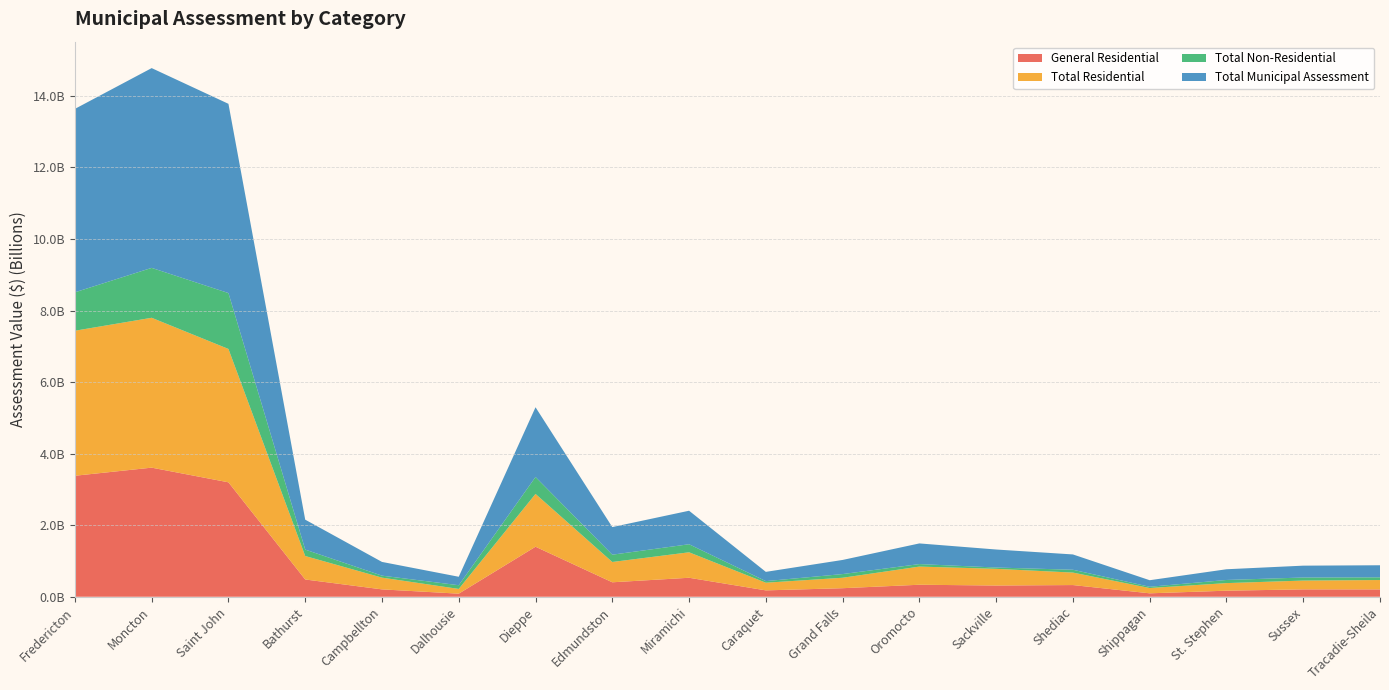

Reading right to left, transcribe all the data shown in this chart.

General Residential: Tracadie-Sheila=205157000	Sussex=206118300	St. Stephen=169163700	Shippagan=95587300	Shediac=326543200	Sackville=313582700	Oromocto=335320500	Grand Falls=238762200	Caraquet=177751300	Miramichi=530458700	Edmundston=403776900	Dieppe=1397860100	Dalhousie=85923800	Campbellton=205697400	Bathurst=482287800	Saint John=3198745900	Moncton=3608676800	Fredericton=3382064400
Total Residential: Tracadie-Sheila=261847200	Sussex=245875600	St. Stephen=211994900	Shippagan=148149200	Shediac=348633100	Sackville=466497400	Oromocto=507644200	Grand Falls=292036300	Caraquet=214298800	Miramichi=711973400	Edmundston=568024000	Dieppe=1476342800	Dalhousie=132428600	Campbellton=328367600	Bathurst=656218000	Saint John=3728050900	Moncton=4189538000	Fredericton=4054273900
Total Non-Residential: Tracadie-Sheila=75621300	Sussex=85536100	St. Stephen=87587300	Shippagan=34983800	Shediac=79325300	Sackville=36844000	Oromocto=69950600	Grand Falls=102852000	Caraquet=44471200	Miramichi=225013100	Edmundston=203761800	Dieppe=473143904	Dalhousie=103826700	Campbellton=55402100	Bathurst=179745800	Saint John=1562253596	Moncton=1395077300	Fredericton=1073595100
Total Municipal Assessment: Tracadie-Sheila=337468500	Sussex=331411700	St. Stephen=299582200	Shippagan=183133000	Shediac=427958400	Sackville=503341400	Oromocto=577594800	Grand Falls=394888300	Caraquet=258770000	Miramichi=936986500	Edmundston=771785800	Dieppe=1949486704	Dalhousie=236255300	Campbellton=383769700	Bathurst=835963800	Saint John=5290304496	Moncton=5584615300	Fredericton=5127869000